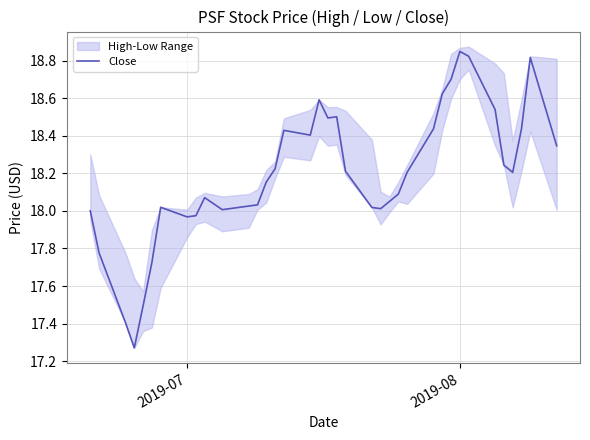

What is the smallest value displayed?

17.3